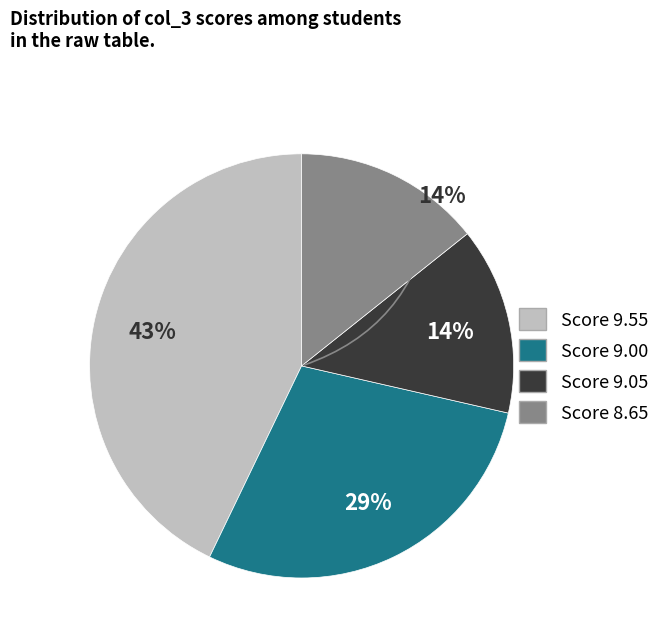

Does any single category account for the majority?

No